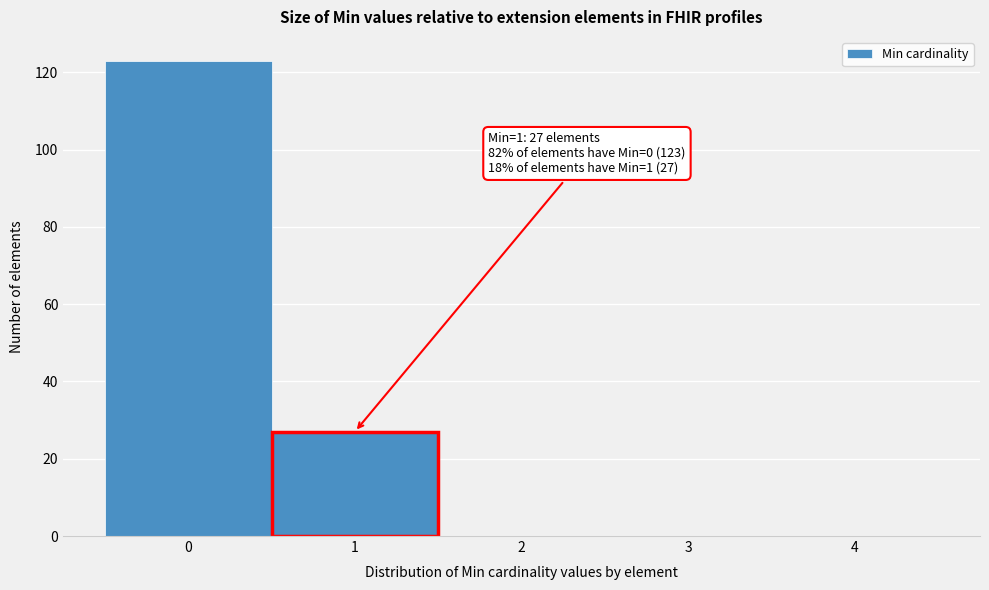

Which range on the x-axis has the tallest bar?

-0.5 to 0.5